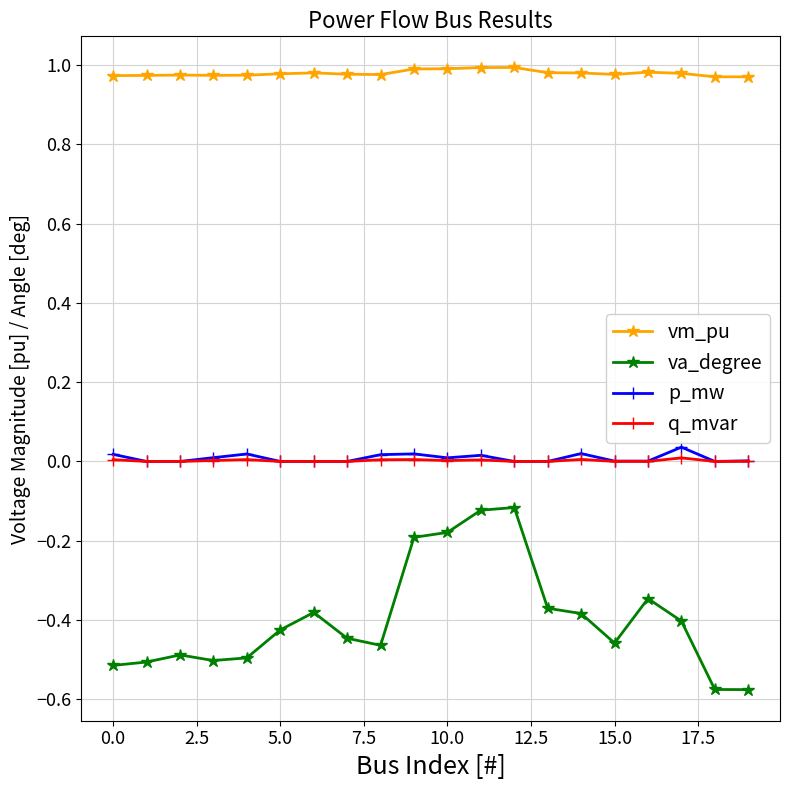

Which series has the largest range (max minus min)?

va_degree